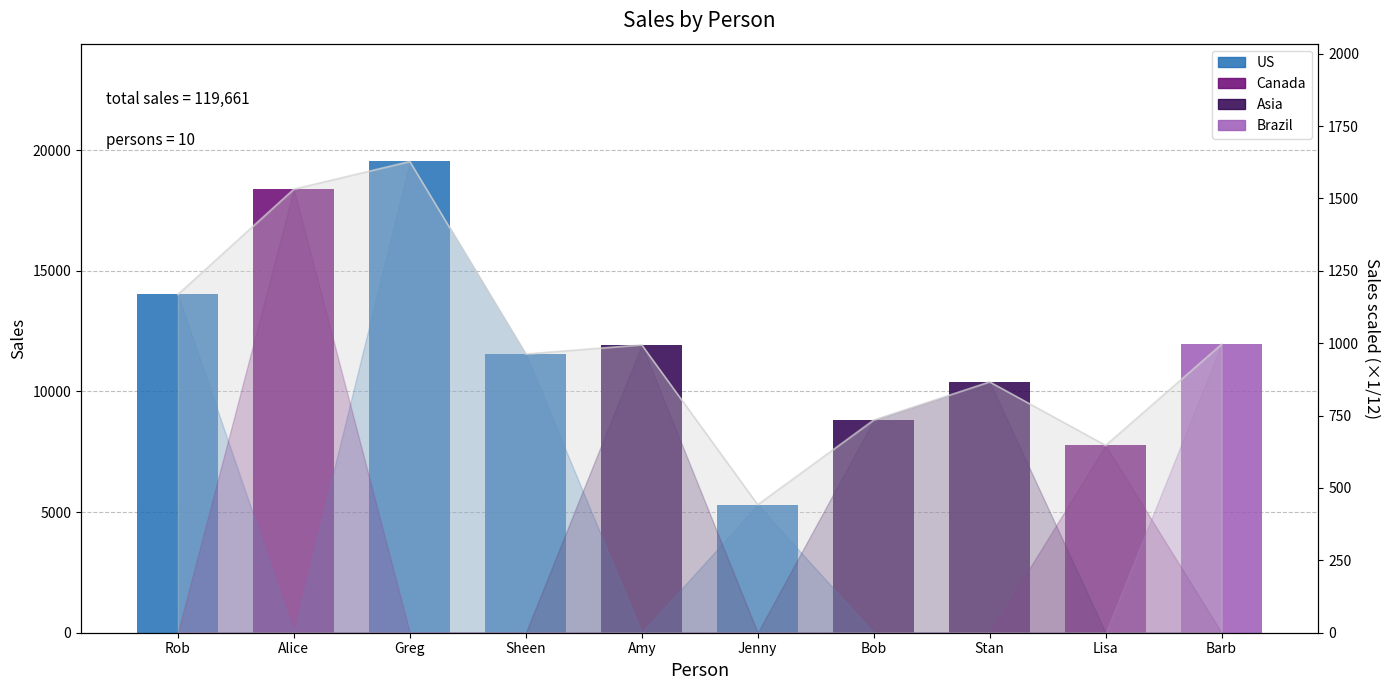

Which label corresponds to the smallest value in the chart?

Jenny